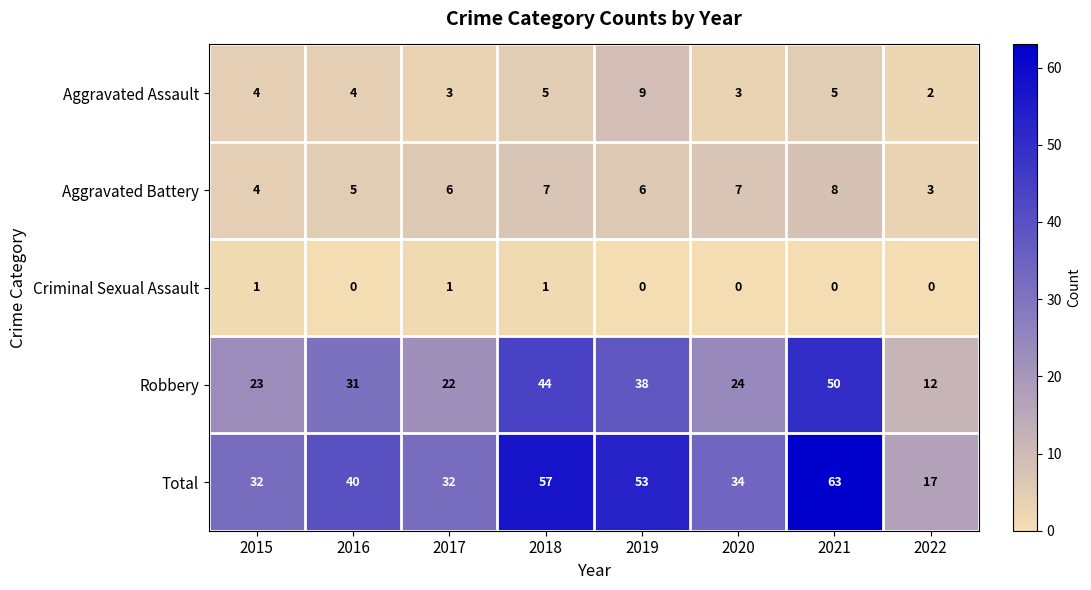

Count the Aggravated Assault values in the range 3 to 5.

6